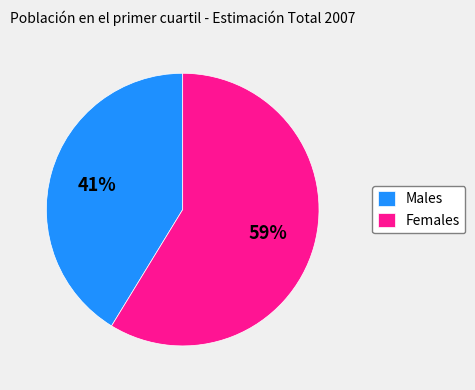

Does Males account for over 50% of the chart?

No